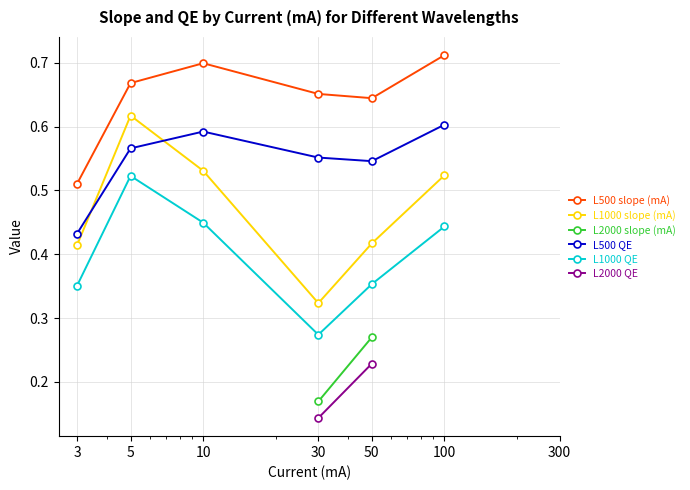

What are all the series names shown in the legend?

L500 slope (mA), L1000 slope (mA), L2000 slope (mA), L500 QE, L1000 QE, L2000 QE